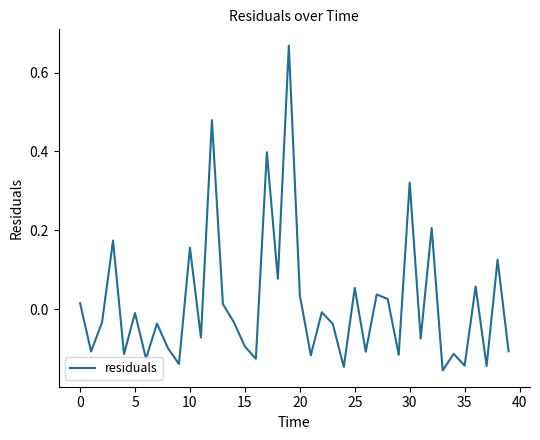

What is the difference between the maximum and minimum values?

0.8